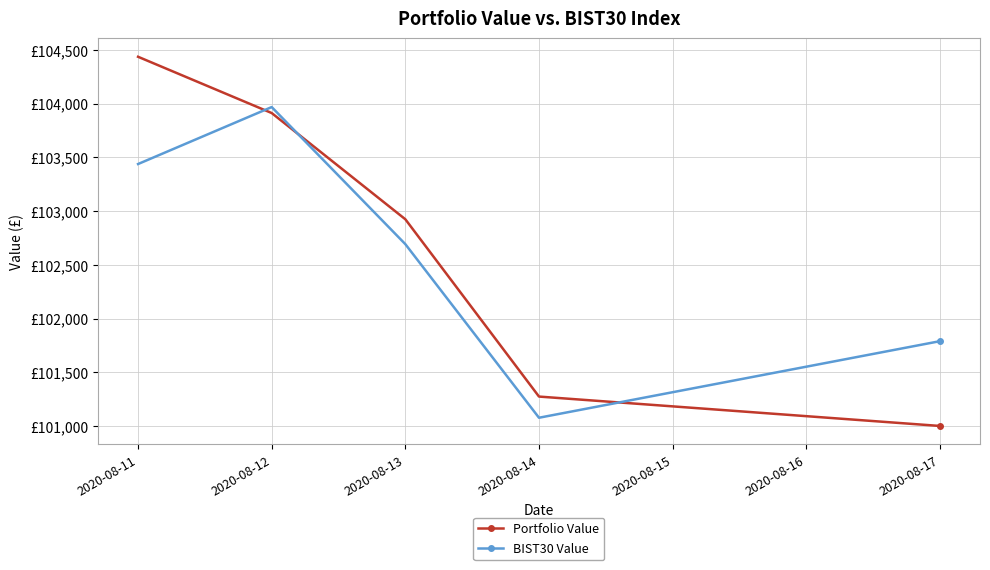

What is the difference between the highest and lowest values at 2020-08-12?

55.6